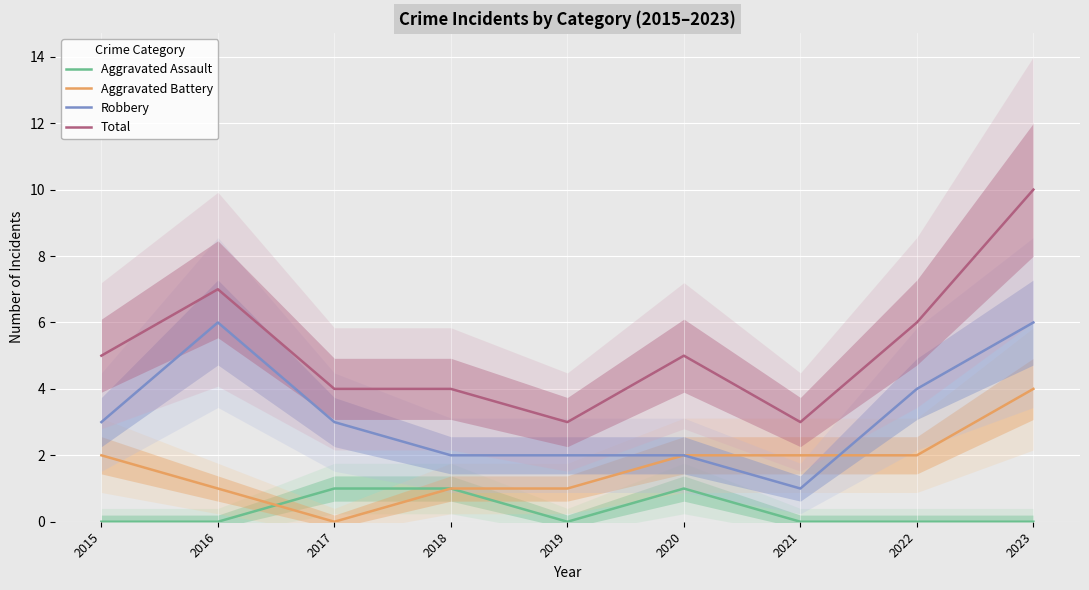

How many categories are shown in the chart?

9